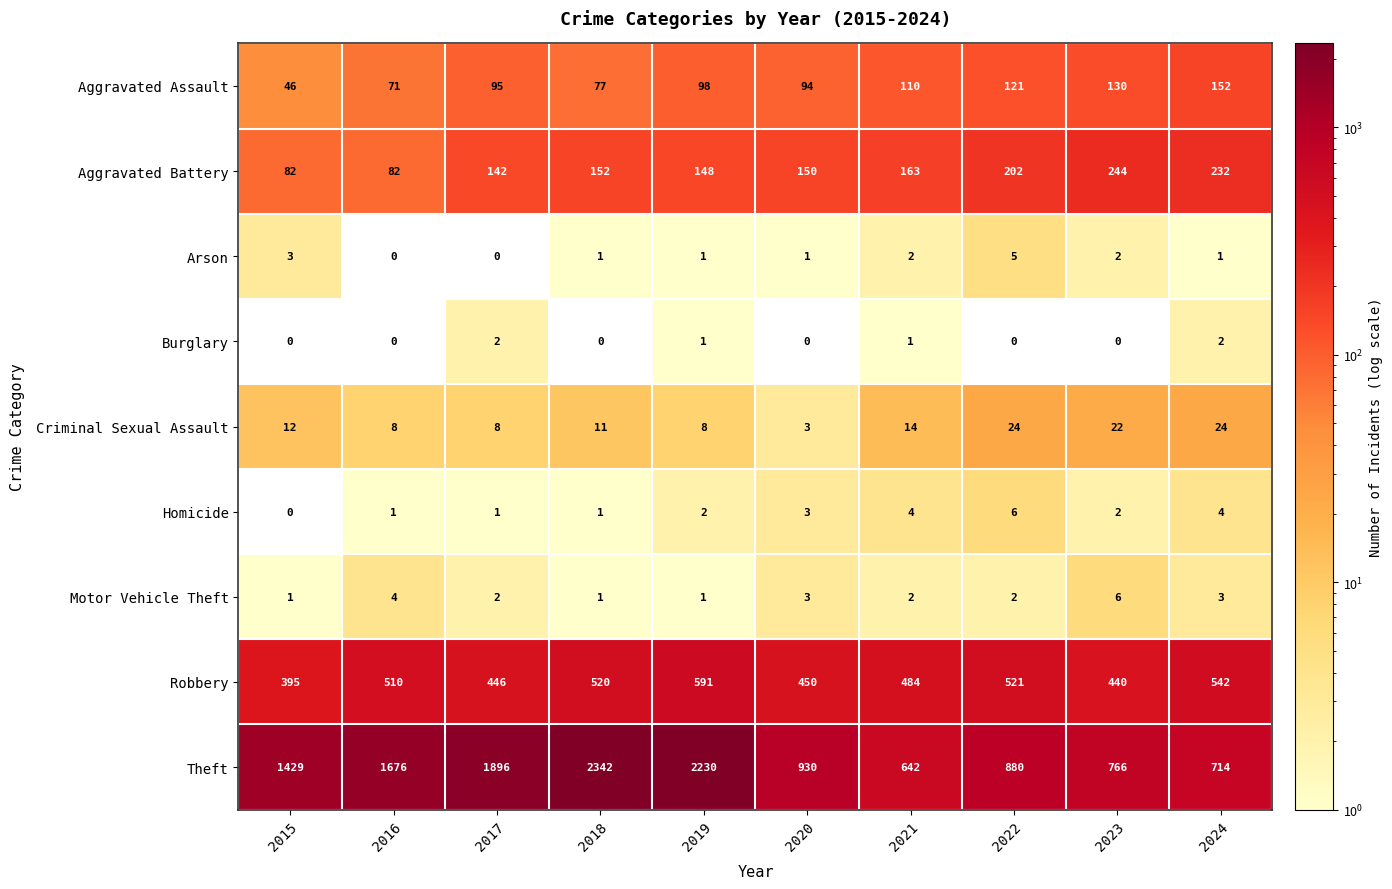

Which series changed the most between 2016 and 2024?

Theft